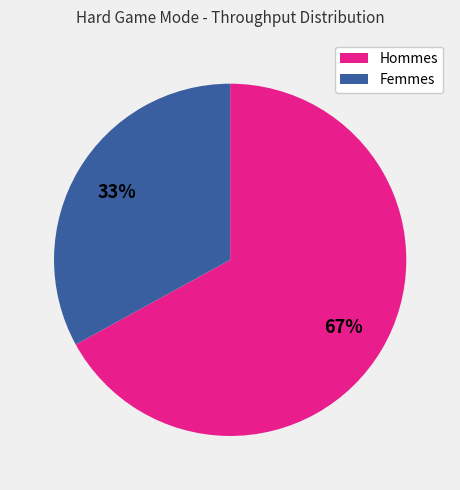

Do Femmes and Hommes together represent more than half of the pie?

Yes